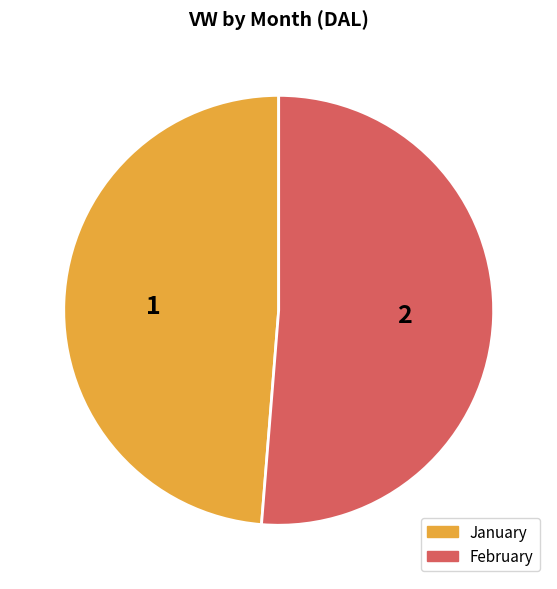

How many slices are in this pie chart?

2